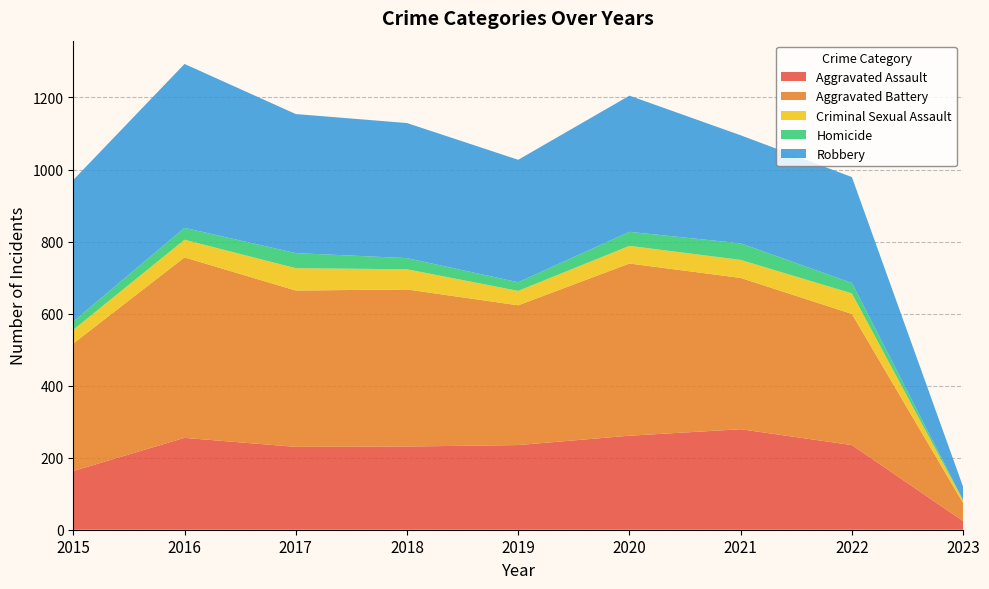

Reading left to right, list all the values displayed in this chart.

Aggravated Assault: 2015=163	2016=255	2017=230	2018=231	2019=235	2020=261	2021=279	2022=235	2023=24
Aggravated Battery: 2015=354	2016=501	2017=434	2018=436	2019=388	2020=478	2021=420	2022=364	2023=50
Criminal Sexual Assault: 2015=38	2016=49	2017=62	2018=56	2019=40	2020=49	2021=50	2022=57	2023=7
Homicide: 2015=23	2016=33	2017=42	2018=31	2019=24	2020=39	2021=46	2022=29	2023=1
Robbery: 2015=393	2016=455	2017=386	2018=375	2019=340	2020=378	2021=300	2022=294	2023=37